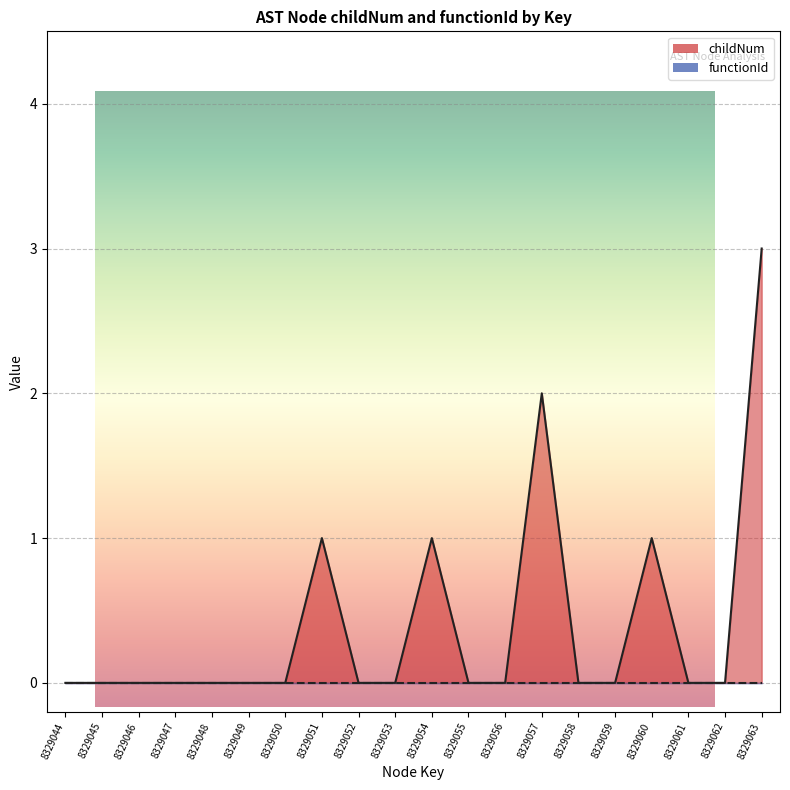

How many interior local peaks (higher than both neighbors) does the data have?

4